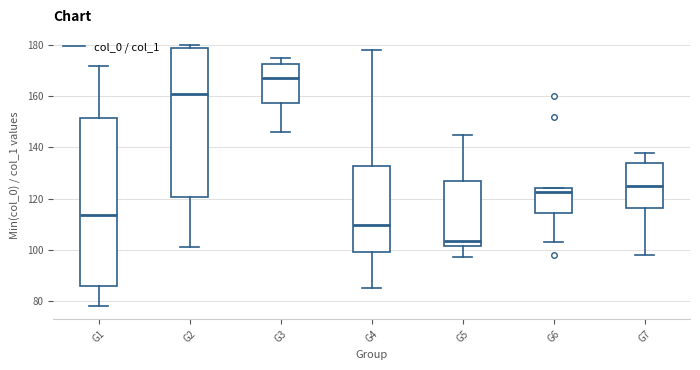

Reading left to right, read every box against the y-axis: the position of its median line, the range the box covers, and the ends of its whiskers. The values are not printed on the chart, so give them approximately, as read against the axis.

G1: median 114, box 86 to 152, whiskers 78 to 172
G2: median 162, box 120 to 180, whiskers 102 to 180 (just above the box's upper edge)
G3: median 168, box 158 to 172, whiskers 146 to 176
G4: median 110, box 100 to 132, whiskers 86 to 178
G5: median 104, box 102 to 126, whiskers 98 to 146
G6: median 122, box 114 to 124, whiskers 104 to 124
G7: median 126, box 116 to 134, whiskers 98 to 138